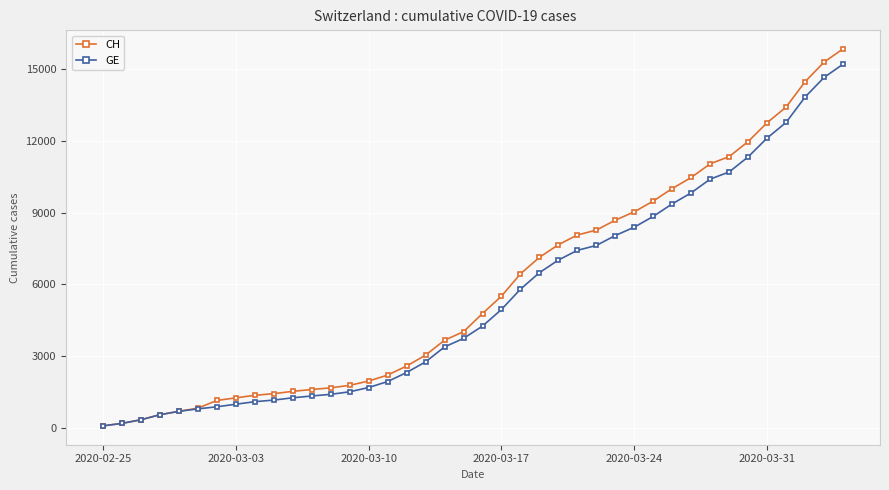

Which series has the widest spread of values?

CH